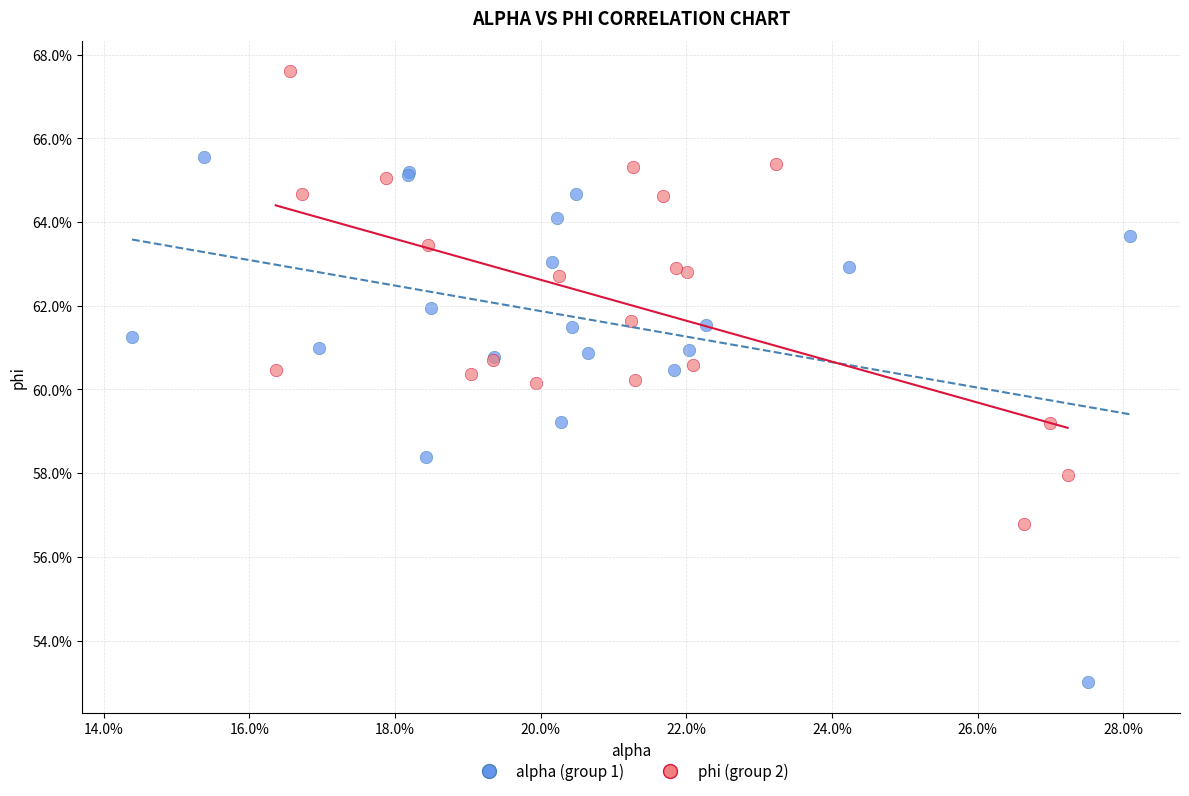

Which series reaches the minimum Y coordinate?

alpha (group 1)